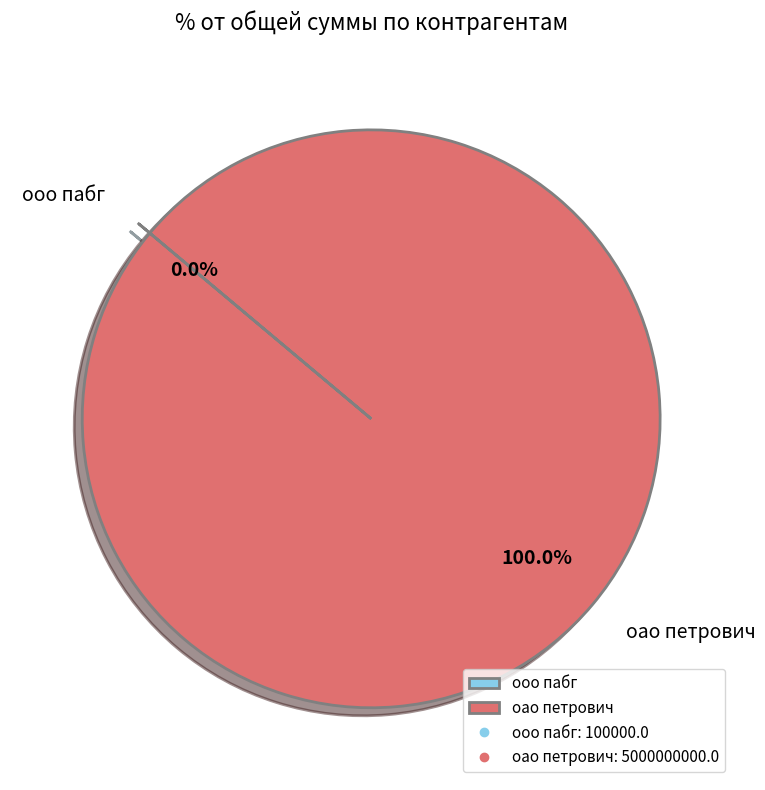

Which slice is the largest?

oao петрович